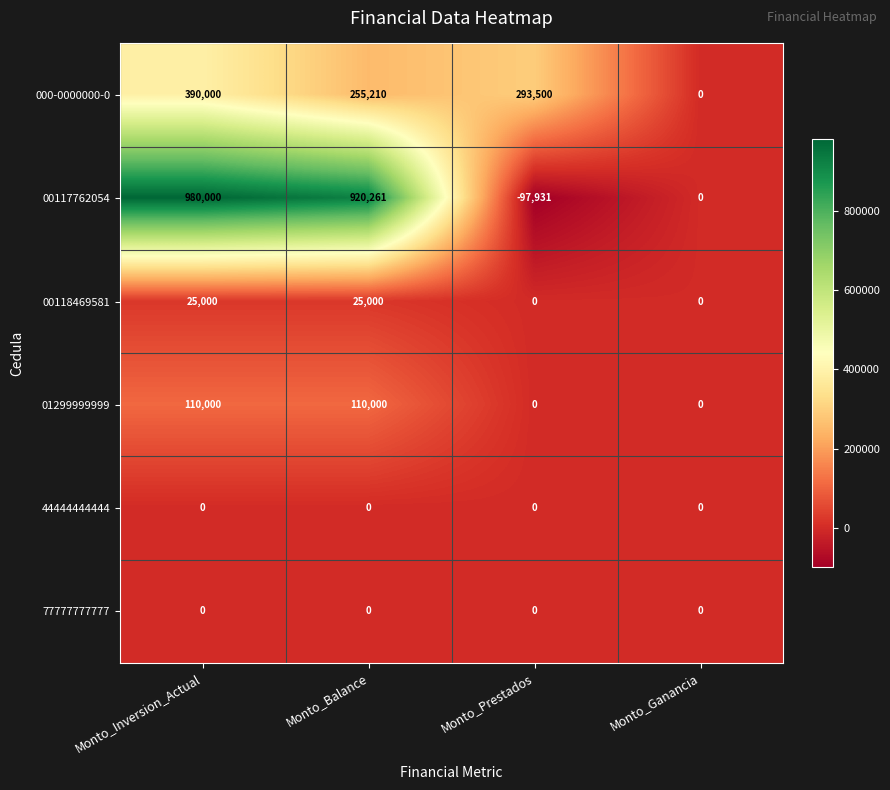

Is it true that 00118469581 equals 6907 at Monto_Inversion_Actual?

False